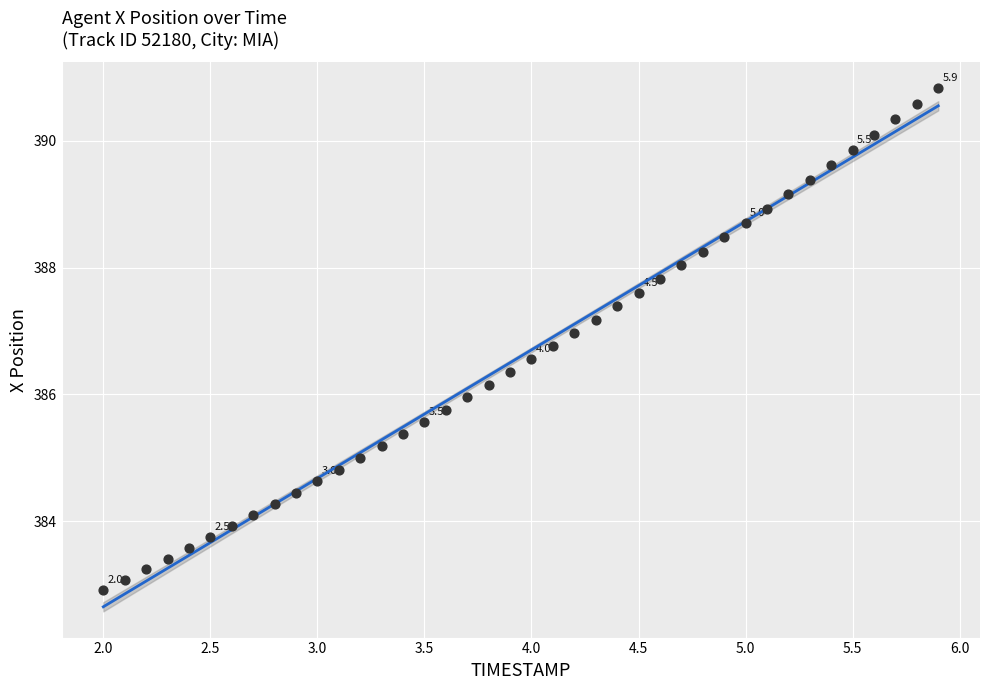

What is the range of X values (max minus min)?

3.9